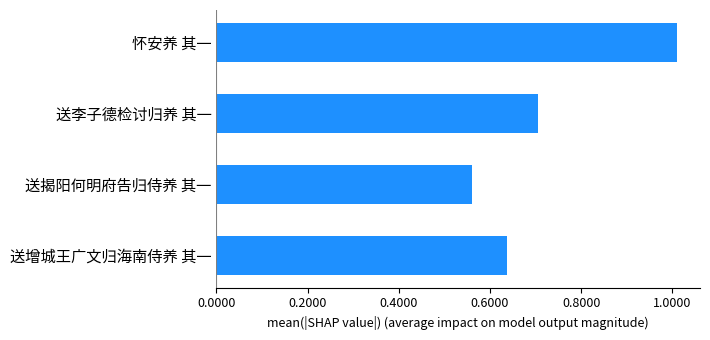

Rank the categories by value from lowest to highest.

送揭阳何明府告归侍养 其一, 送增城王广文归海南侍养 其一, 送李子德检讨归养 其一, 怀安养 其一